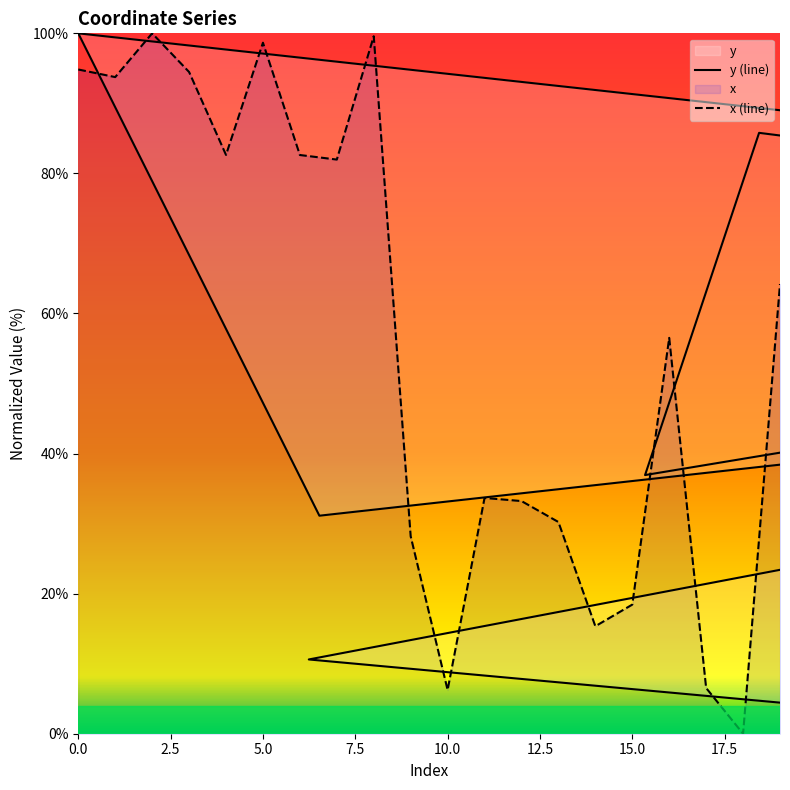

List the series in order of their peak value, lowest first.

y (line), x (line)